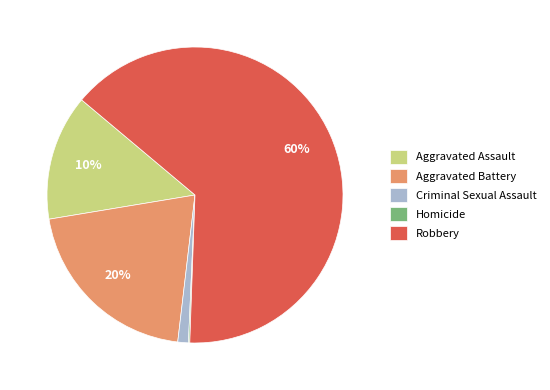

How many segments does this pie chart have?

5